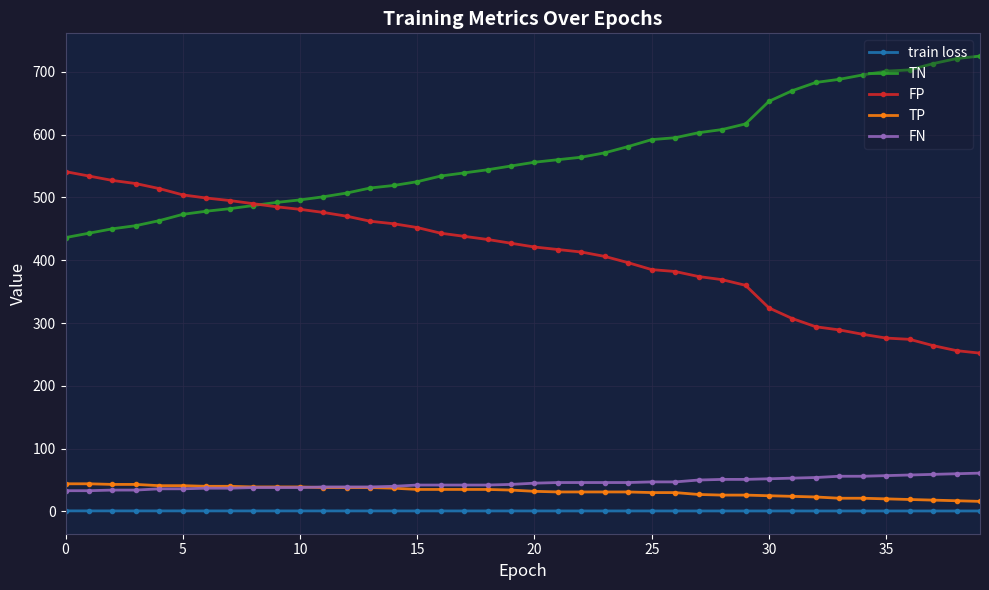

What is the greatest value displayed?

725.0